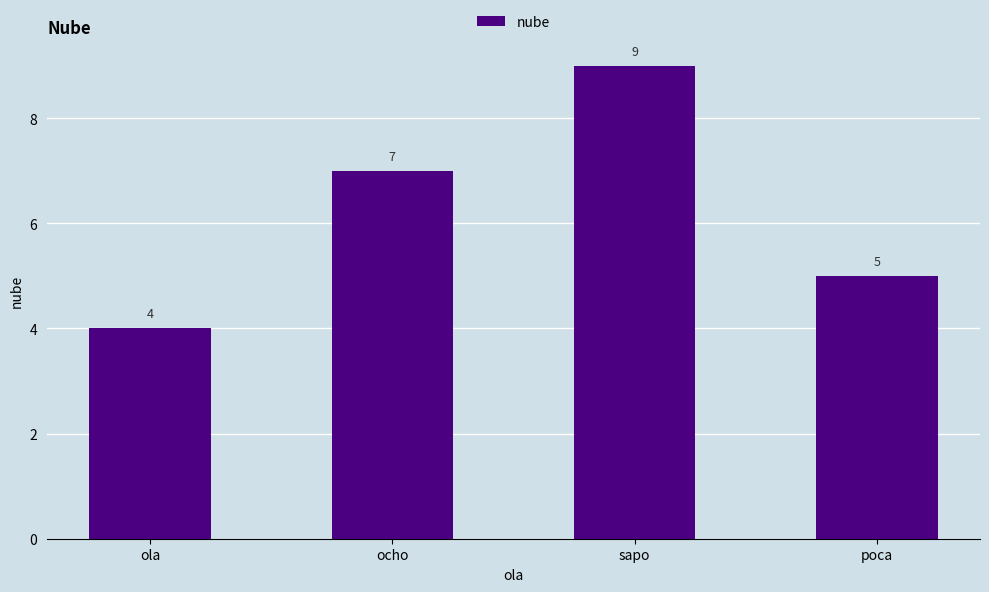

Rank the categories by value from lowest to highest.

ola, poca, ocho, sapo